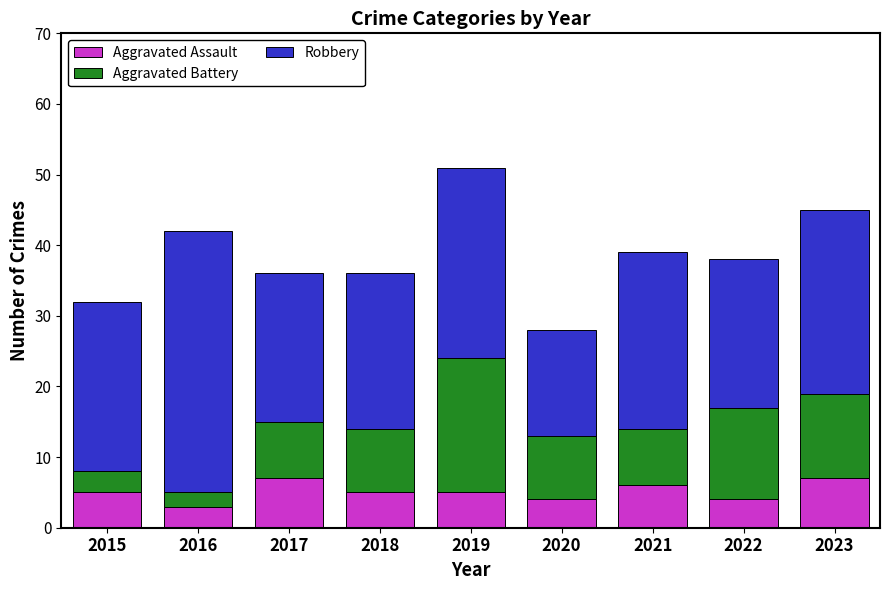

Is it true that Aggravated Assault equals 1 at 2015?

False